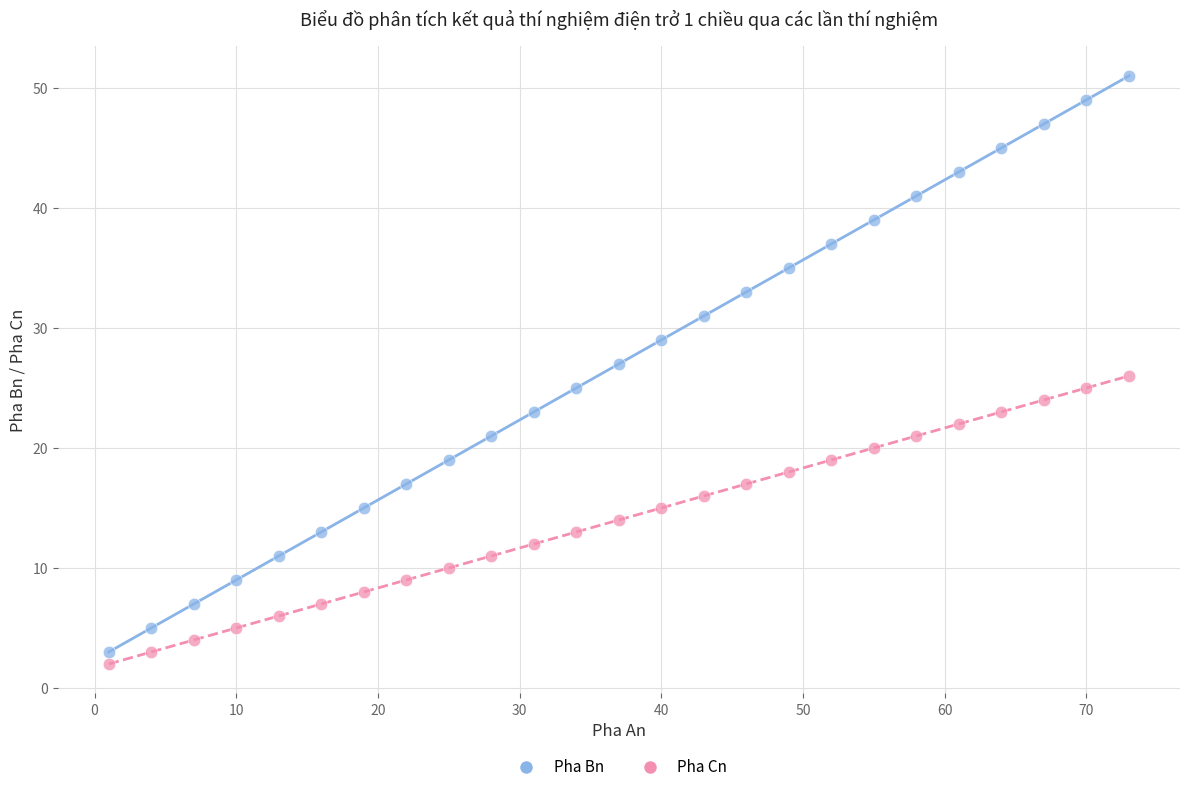

What is the X range (max minus min) for the scatter plot?

72